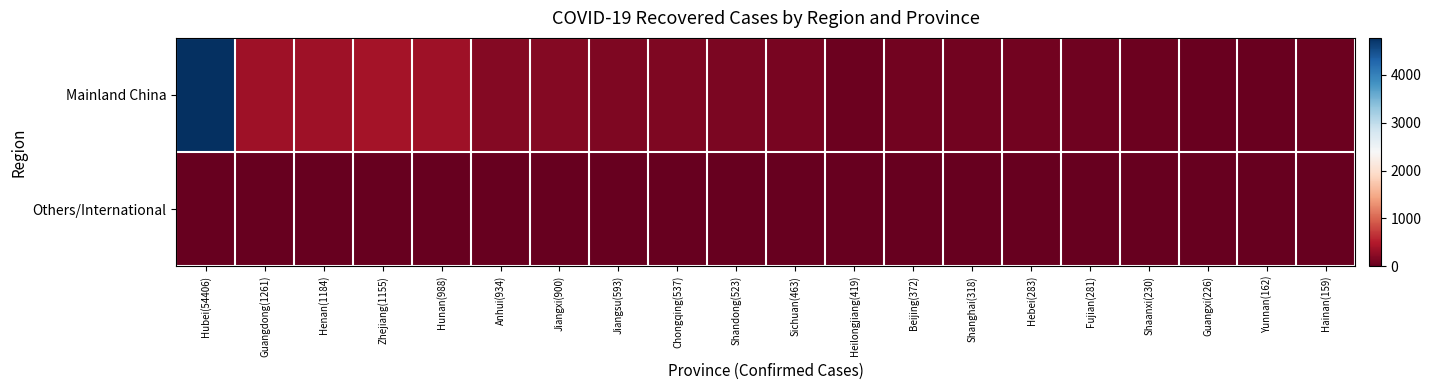

List the series in order of their peak value, highest first.

Mainland China, Others/International